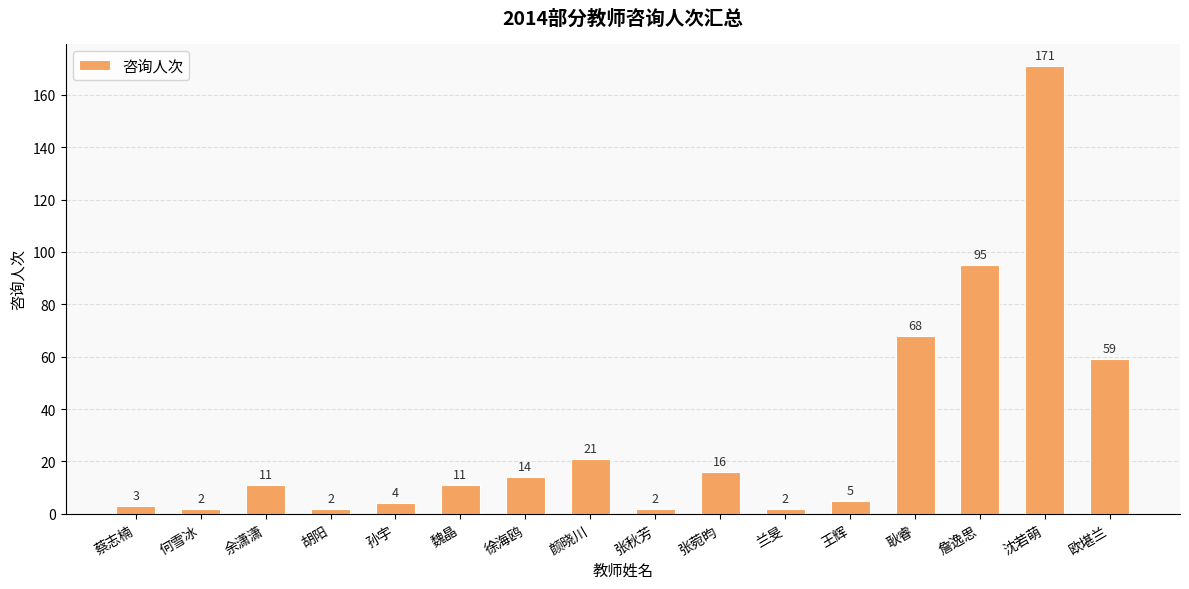

What is the change in value from 何雪冰 to 徐海鸥?

+12